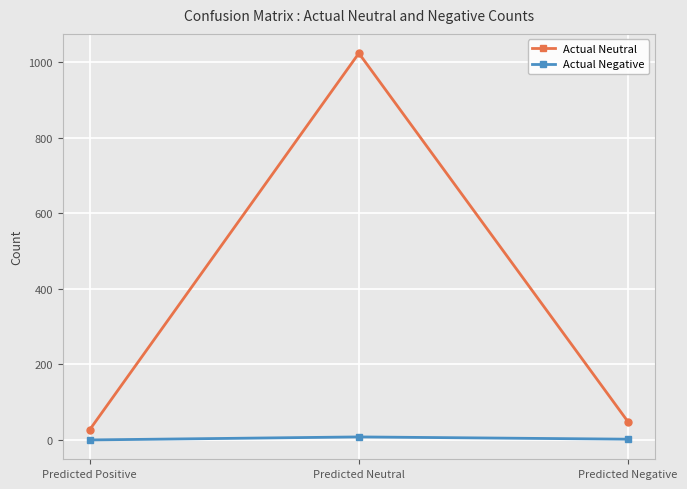

Count the number of categories in the chart.

3